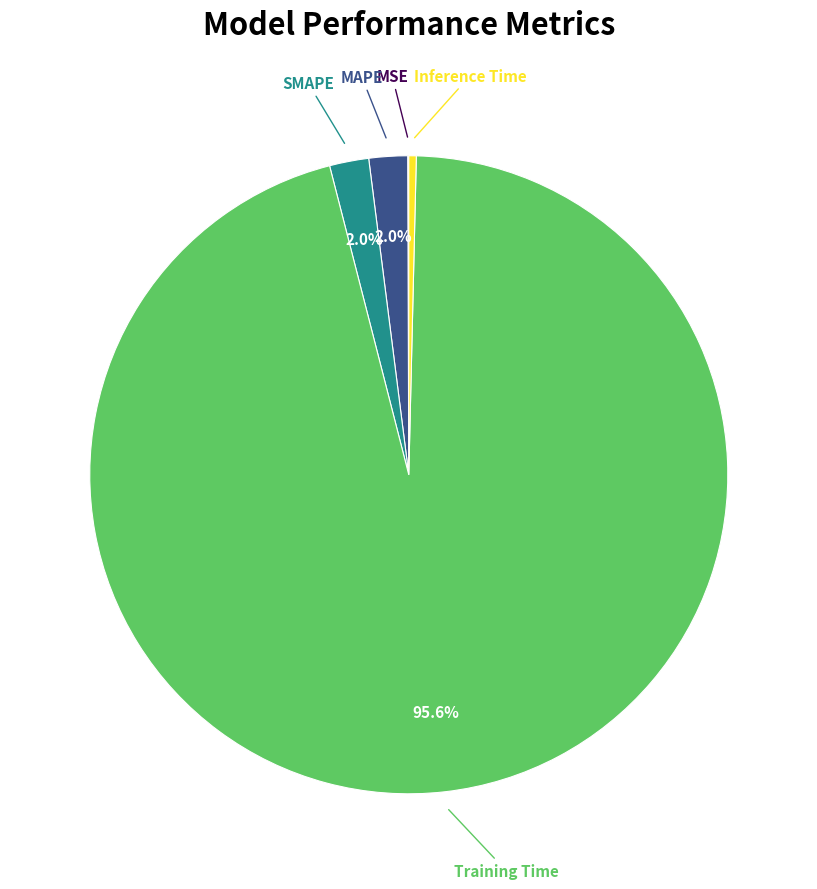

To the nearest percent, what is the average slice percentage?

20%